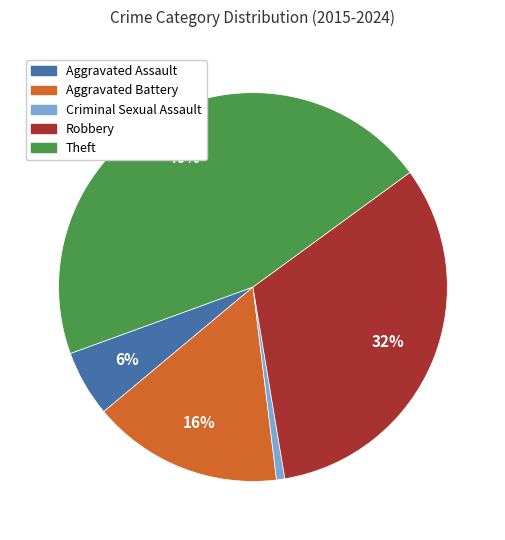

Is there any slice that represents more than half of the pie?

No